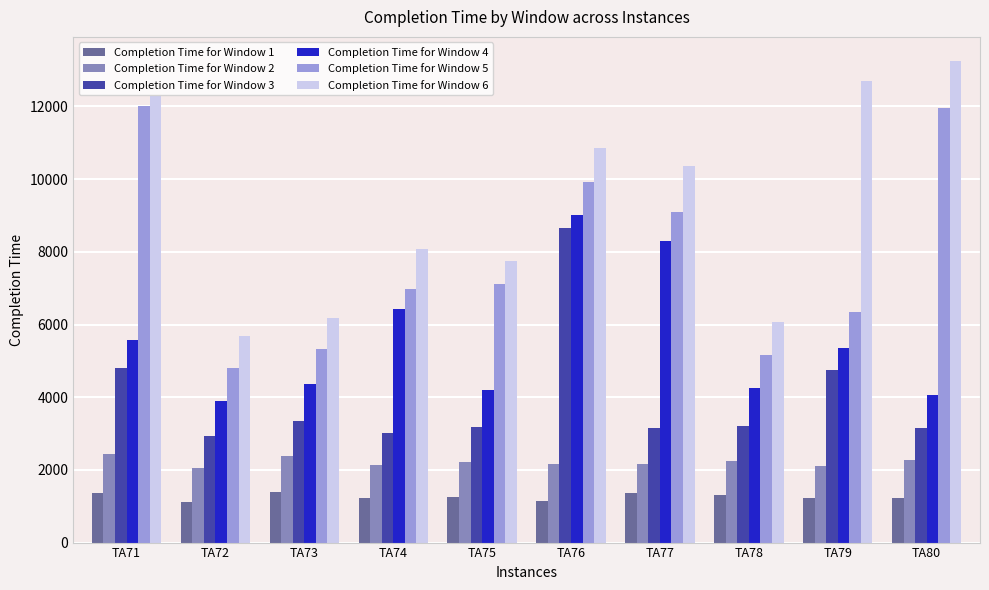

Between TA74 and TA78, which series saw the biggest shift?

Completion Time for Window 4